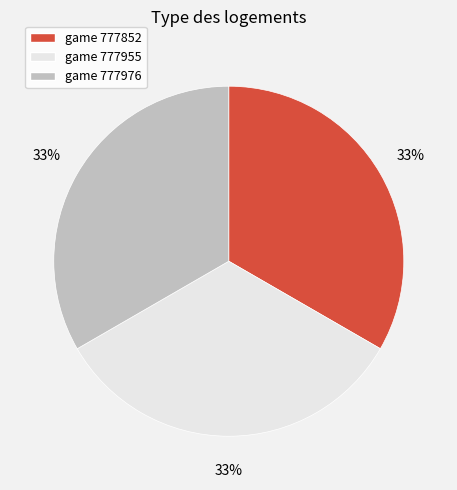

Does game 777976 represent more than half of the total?

No